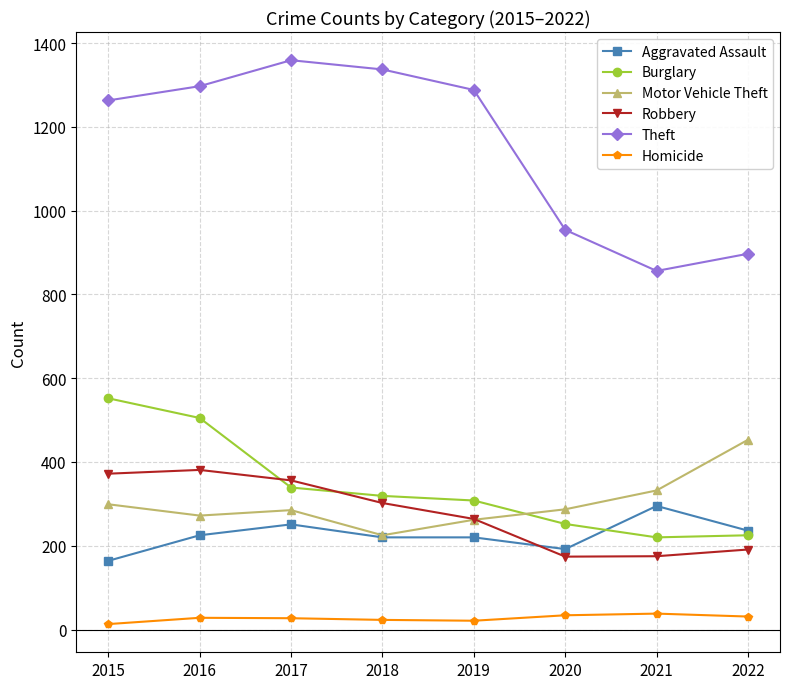

What is the maximum value shown in the chart?

1359